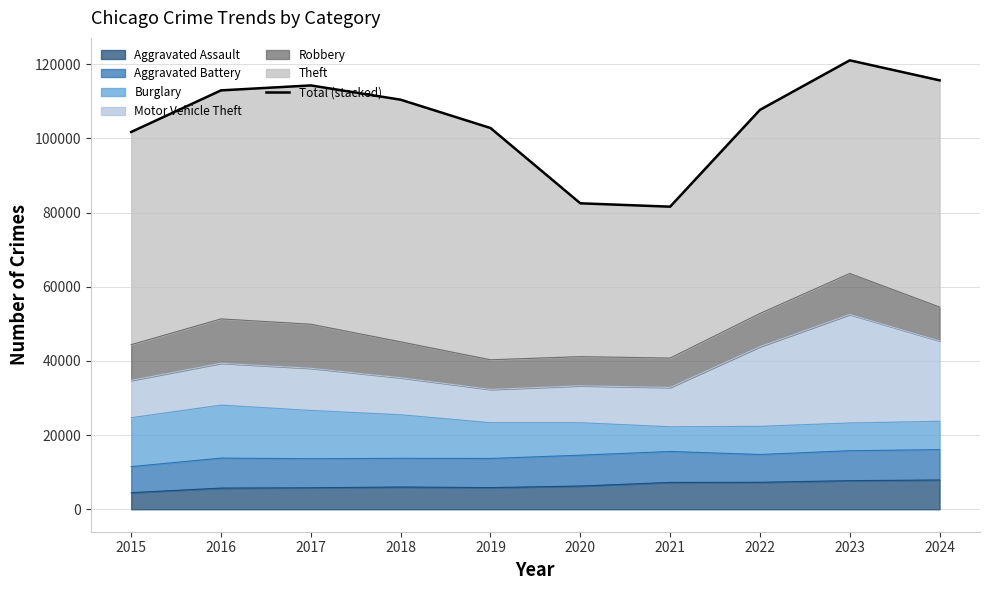

The value at 2021 is 81594. True or false?

True